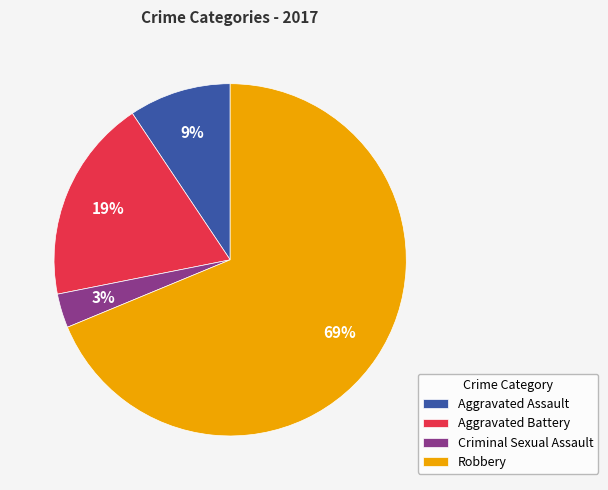

Which slice is the largest?

Robbery